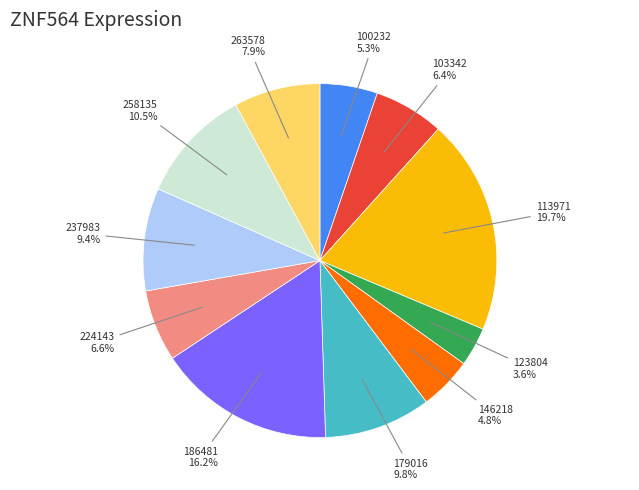

Does any single category account for the majority?

No